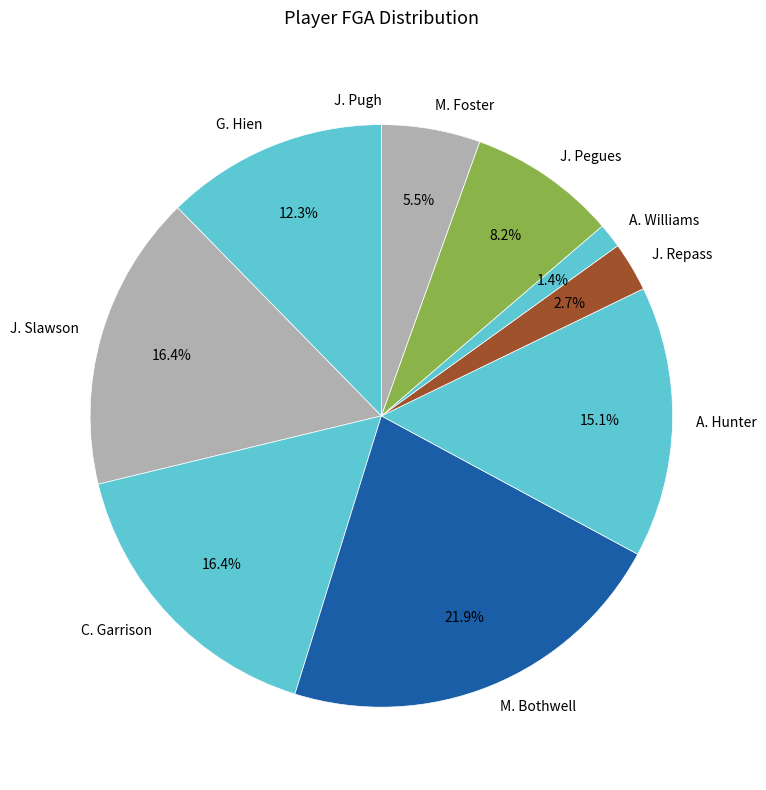

Between A. Hunter and J. Repass, which is larger?

A. Hunter